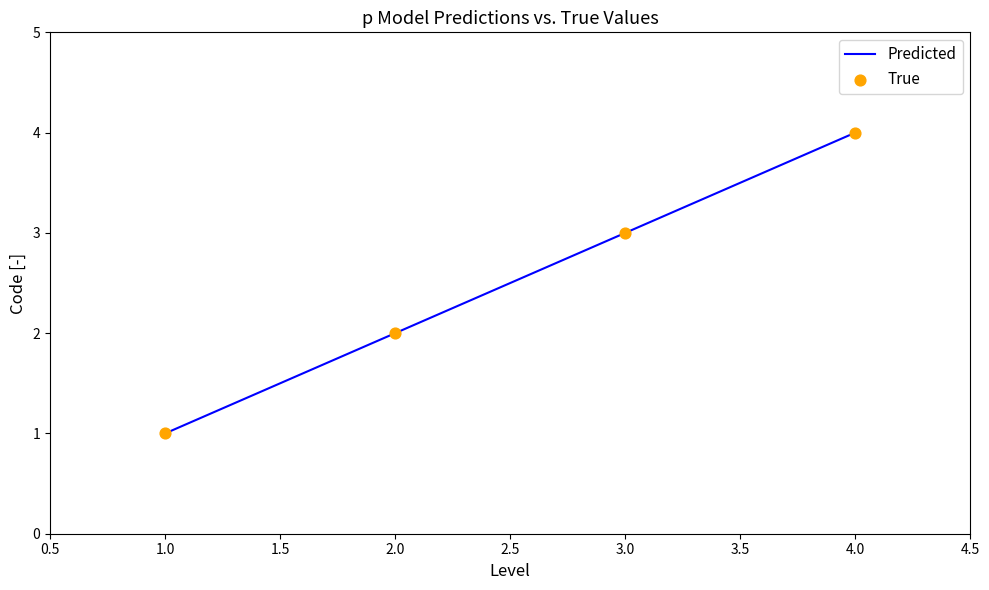

Approximately how many times larger is the value at 1.0 compared to 2.0?

0.5